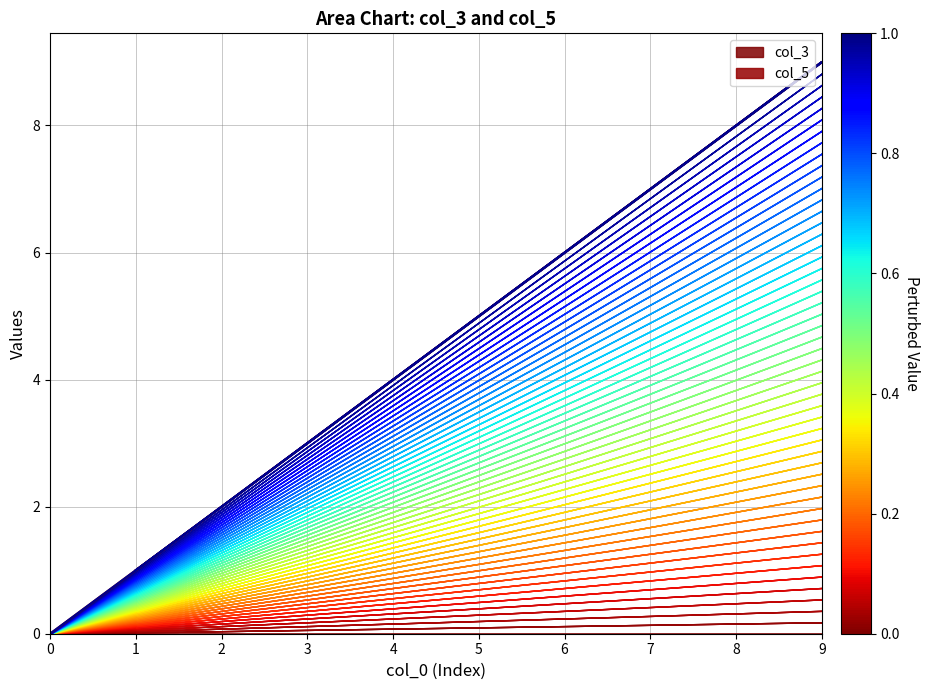

What value does the col_5 series have at 9?

9